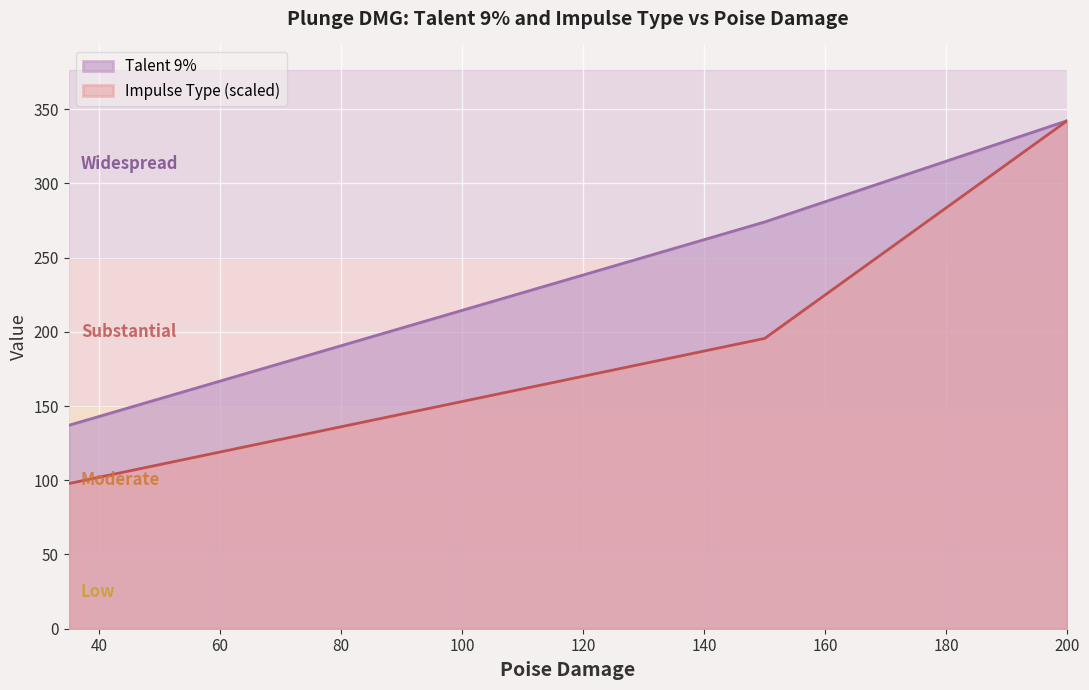

What is the total value across all series at 150?

469.6